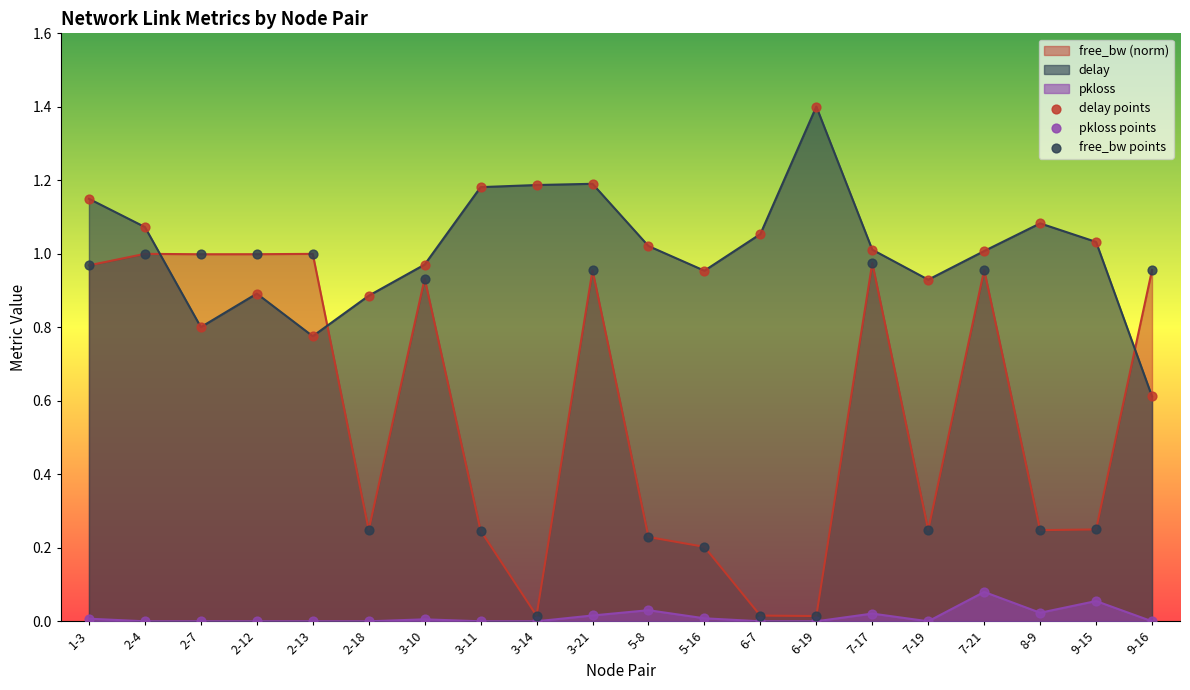

Which series has the largest Y range (max minus min)?

free_bw points